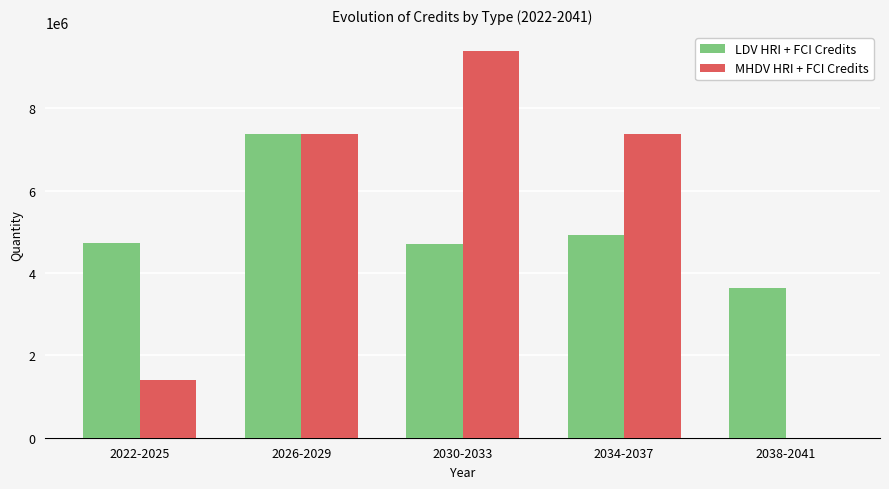

Which category has the highest value in the MHDV HRI + FCI Credits series?

2030-2033